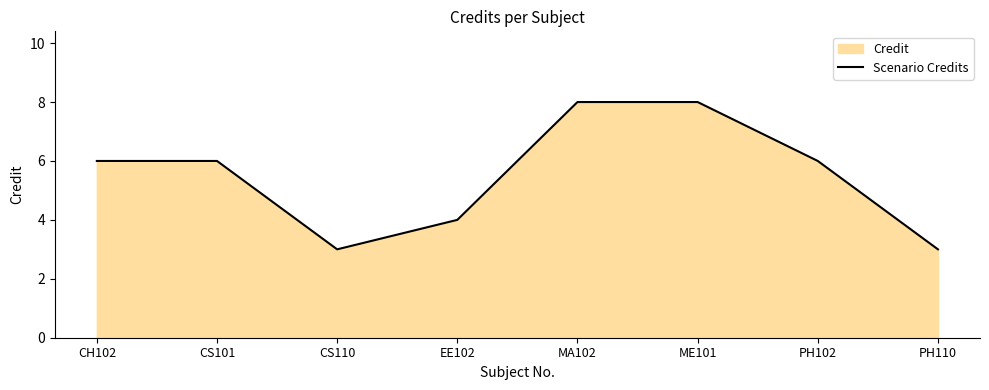

Count the values in the range 4 to 8.

6